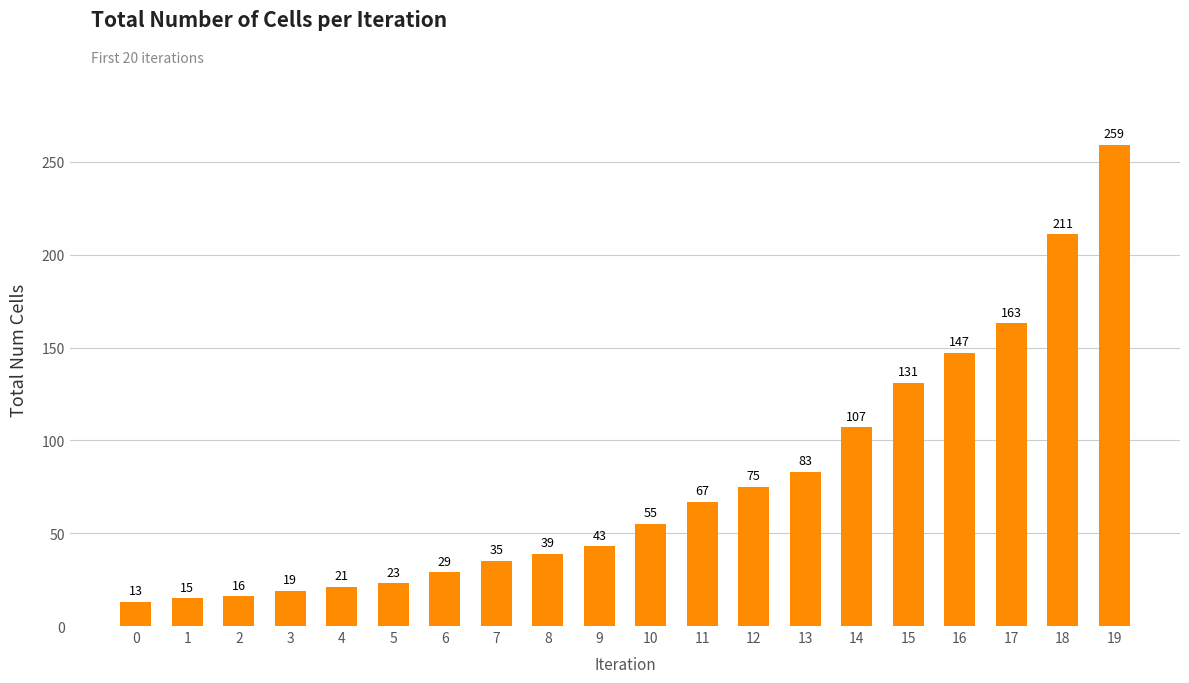

What is the value of the 18th bar from the left?

163